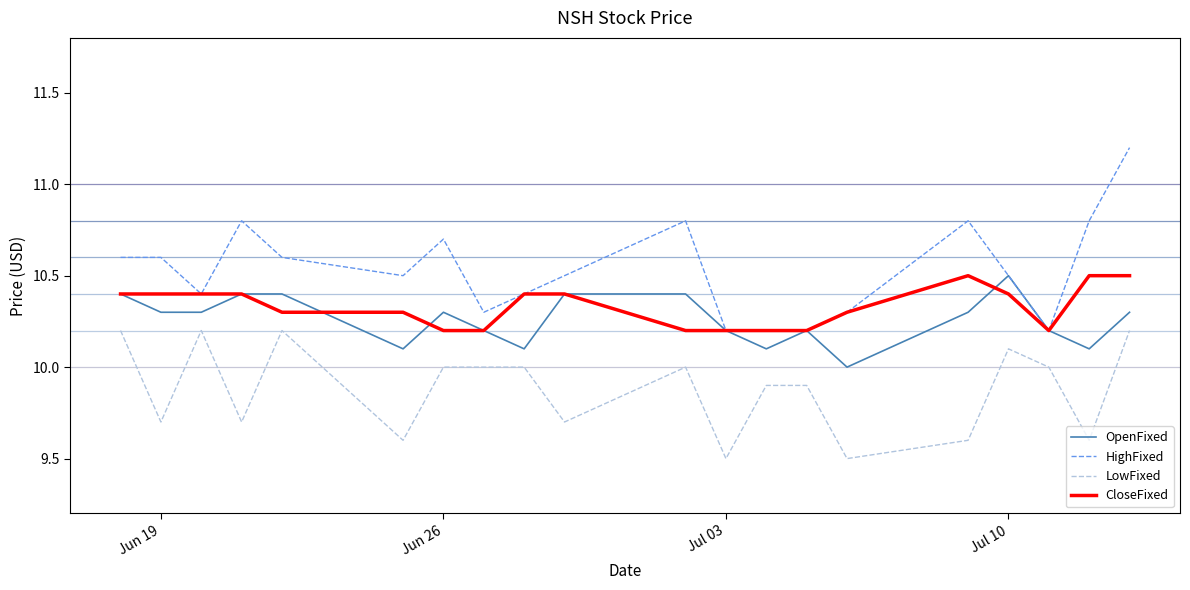

True or false: OpenFixed and LowFixed cross at least once.

False